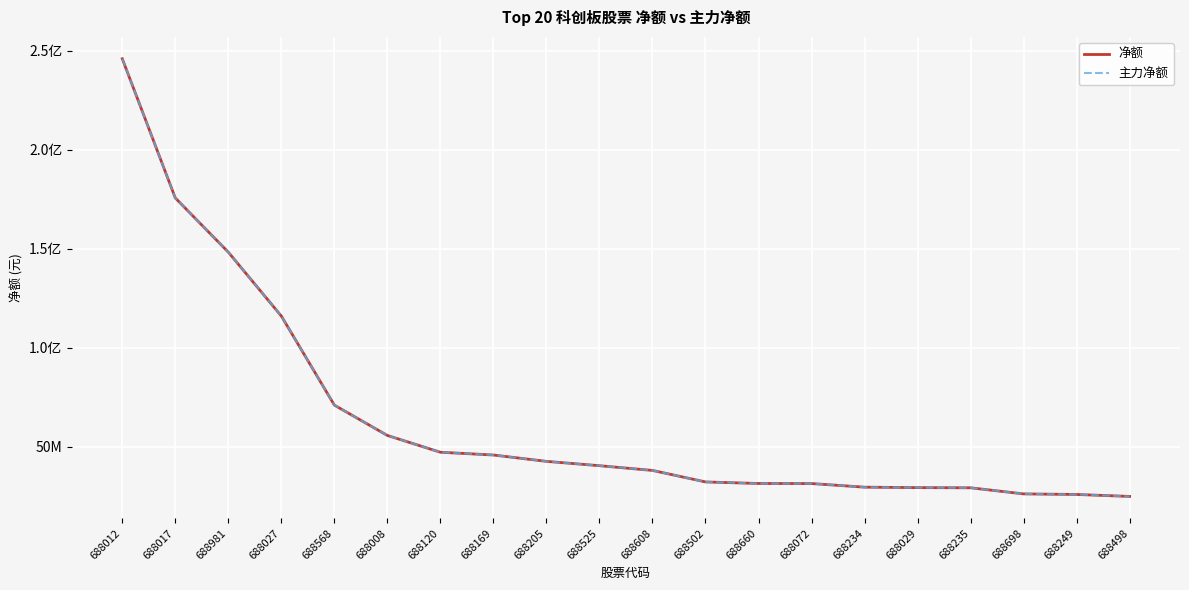

The value of 主力净额 at 688608 is 53719607. True or false?

False